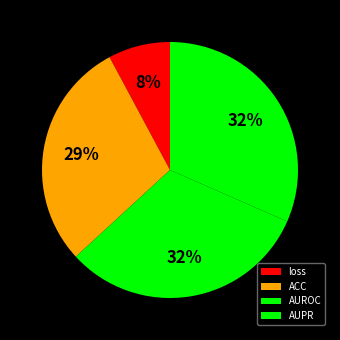

Does AUPR represent more than half of the total?

No